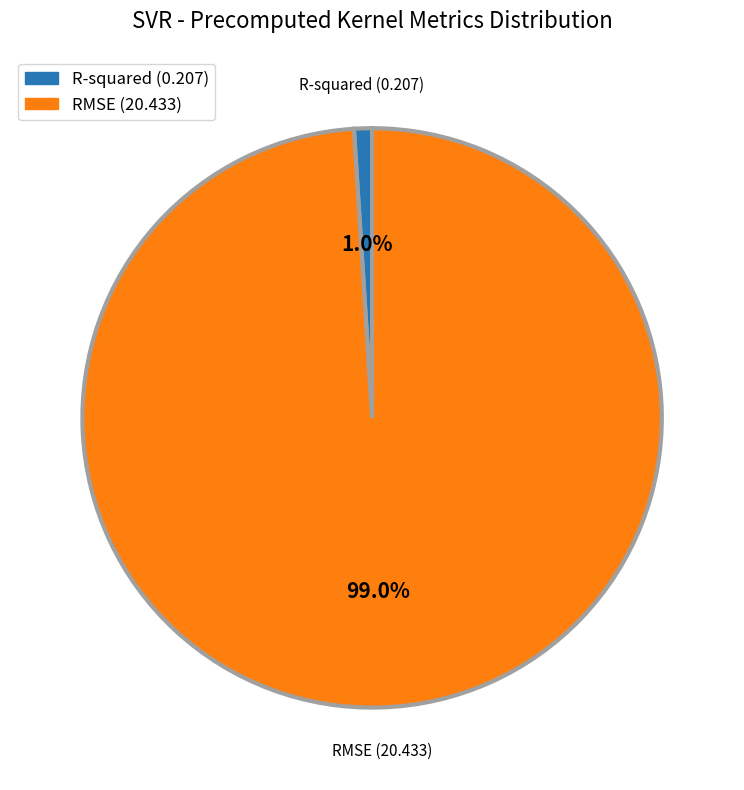

What percentage do RMSE and R-squared together represent?

100.0%